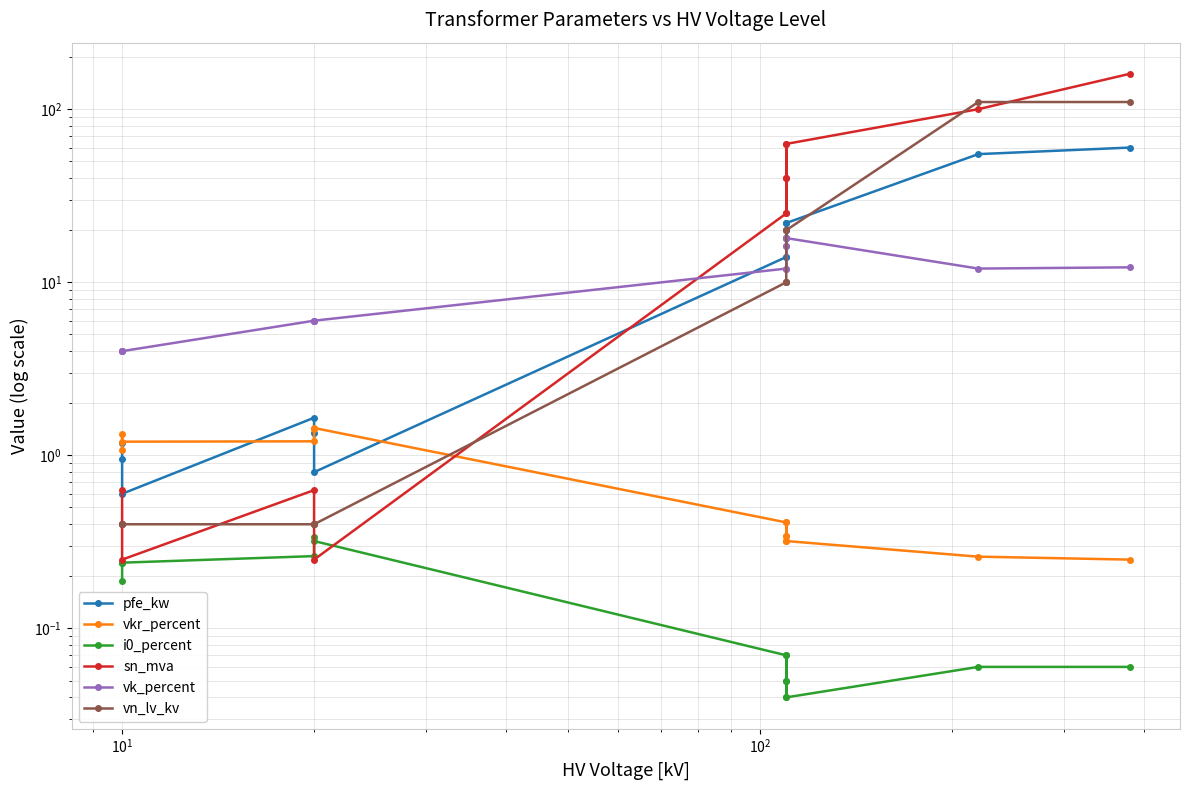

Count the number of data series in this chart.

6